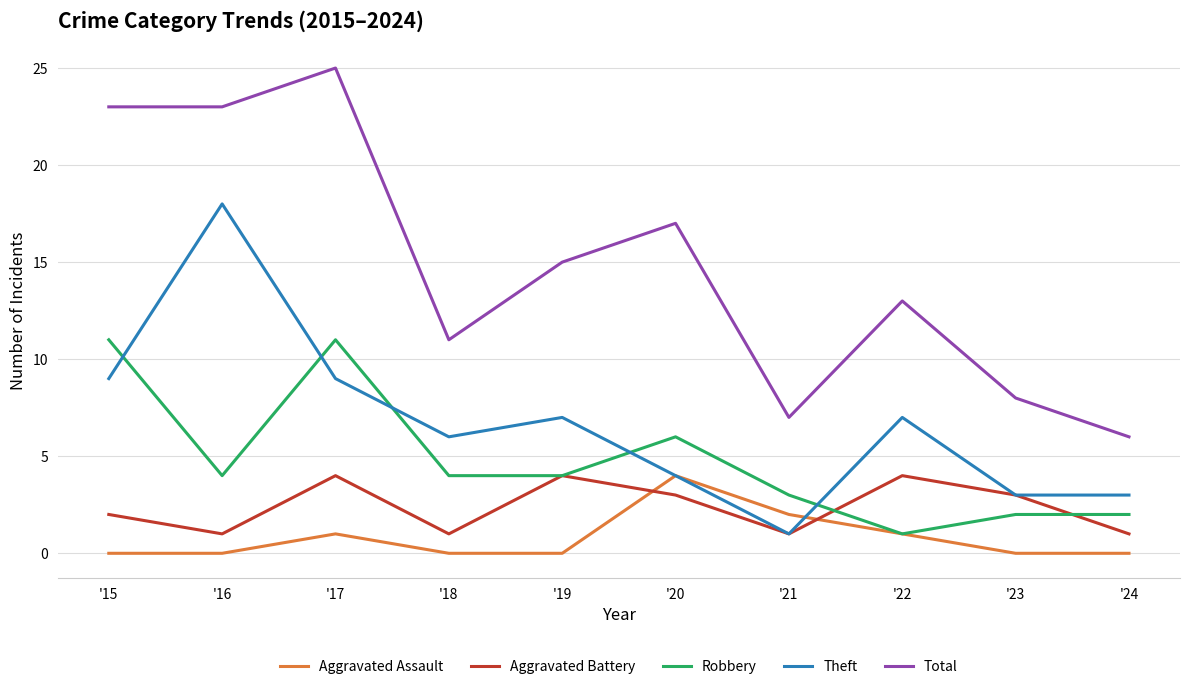

True or false: Aggravated Battery and Total cross at least once.

False